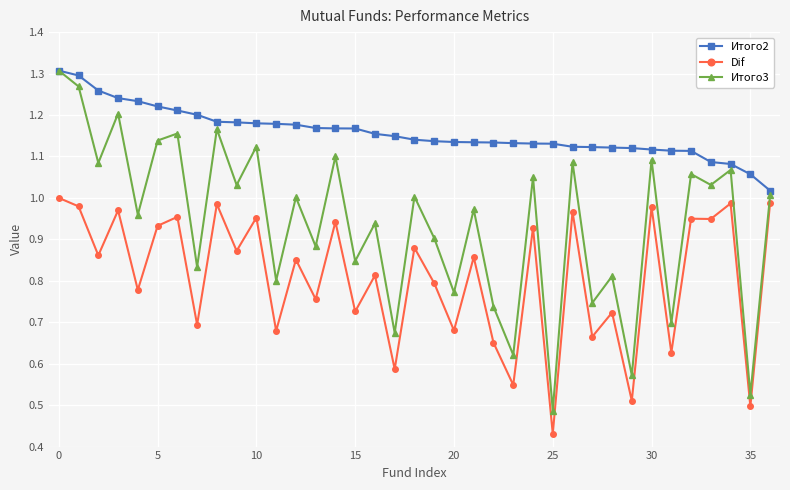

At how many categories does at least one series exceed 0?

37